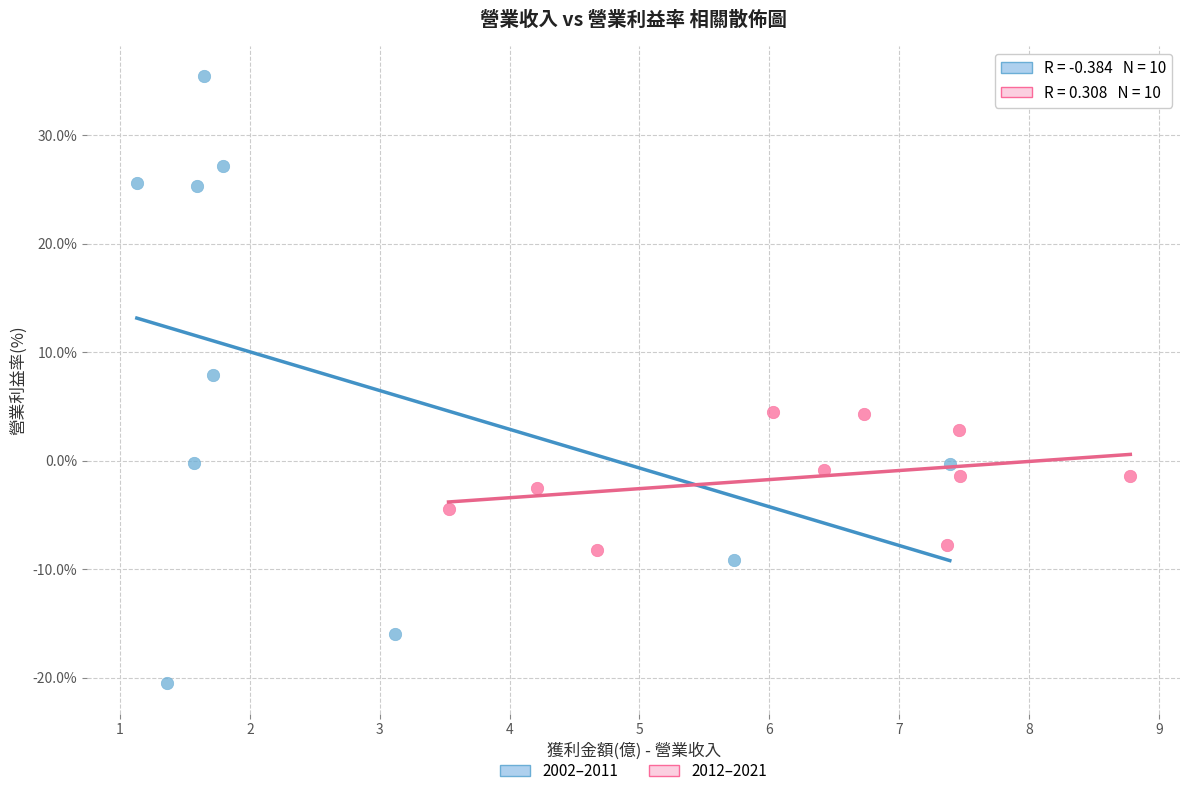

What are all the series names shown in the legend?

2002–2011, 2012–2021